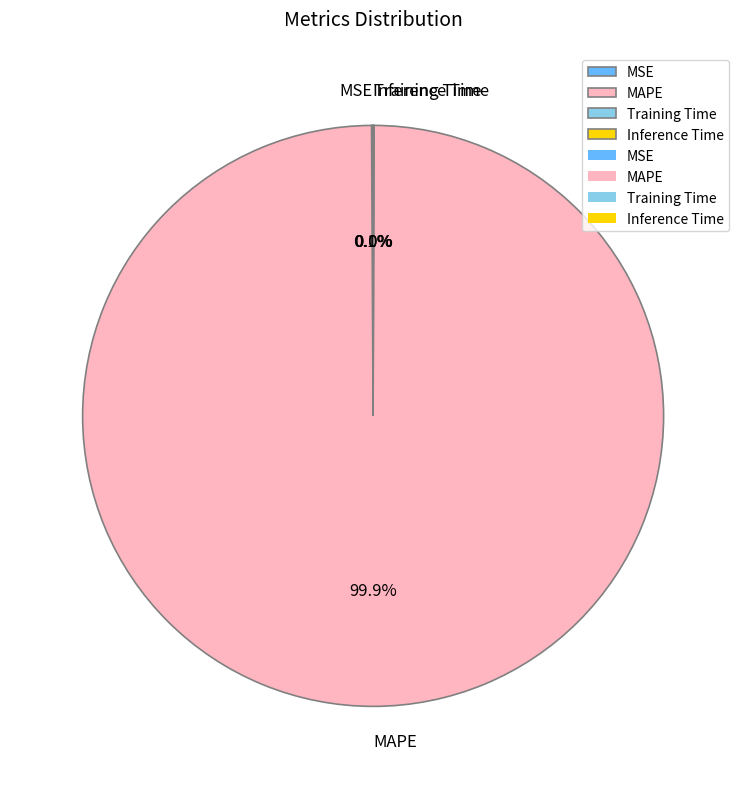

Does any single category account for the majority?

Yes